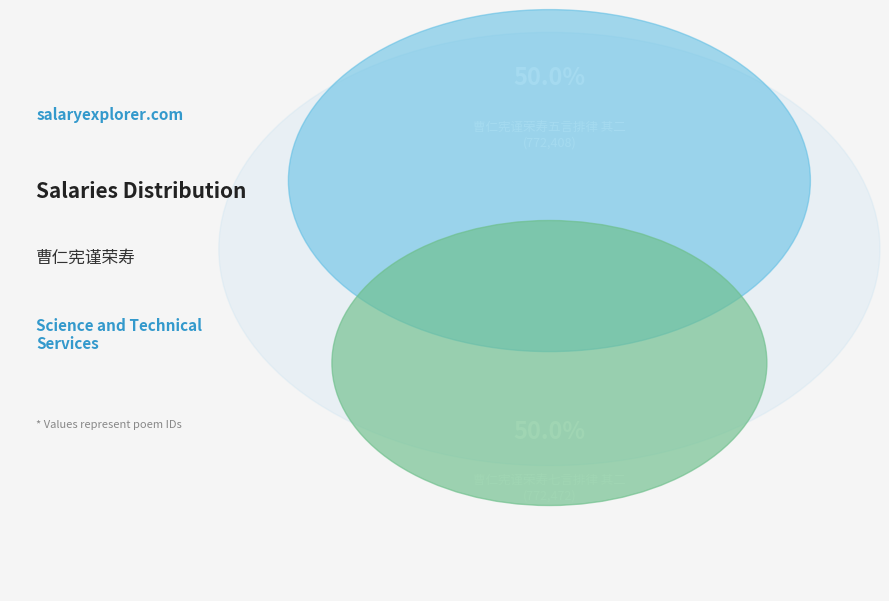

Rank the categories by value from highest to lowest.

曹仁宪谨荣寿七言排律 其二, 曹仁宪谨荣寿五言排律 其二